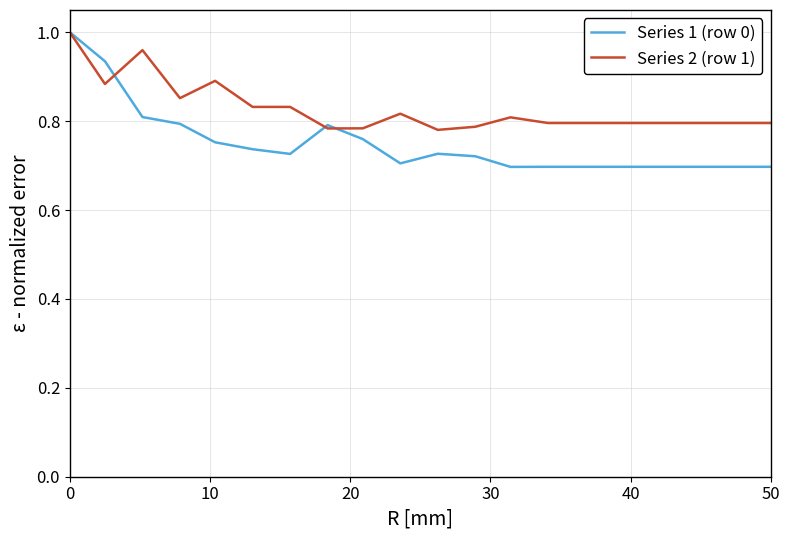

Which series has the largest range (max minus min)?

Series 1 (row 0)